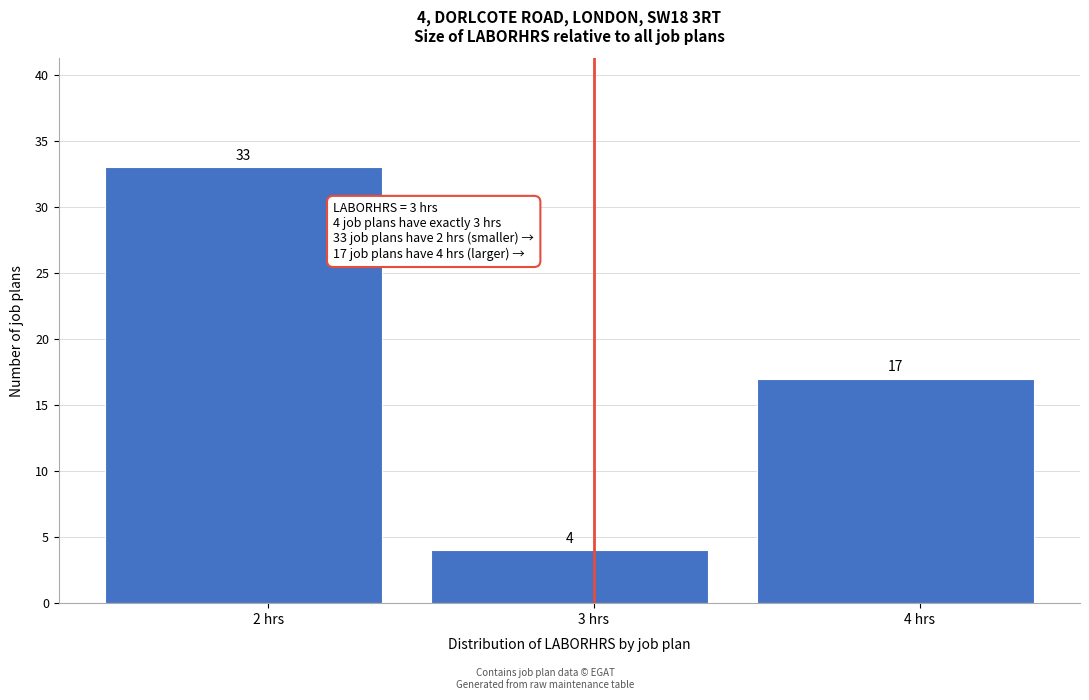

Which range on the x-axis has the tallest bar?

1.5 to 2.5